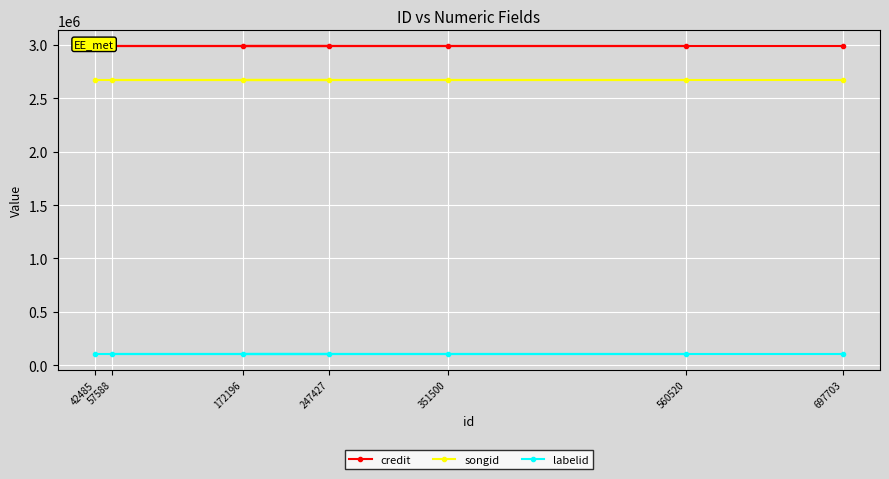

What is the sum of the credit values at 247427 and 57588?

5982108